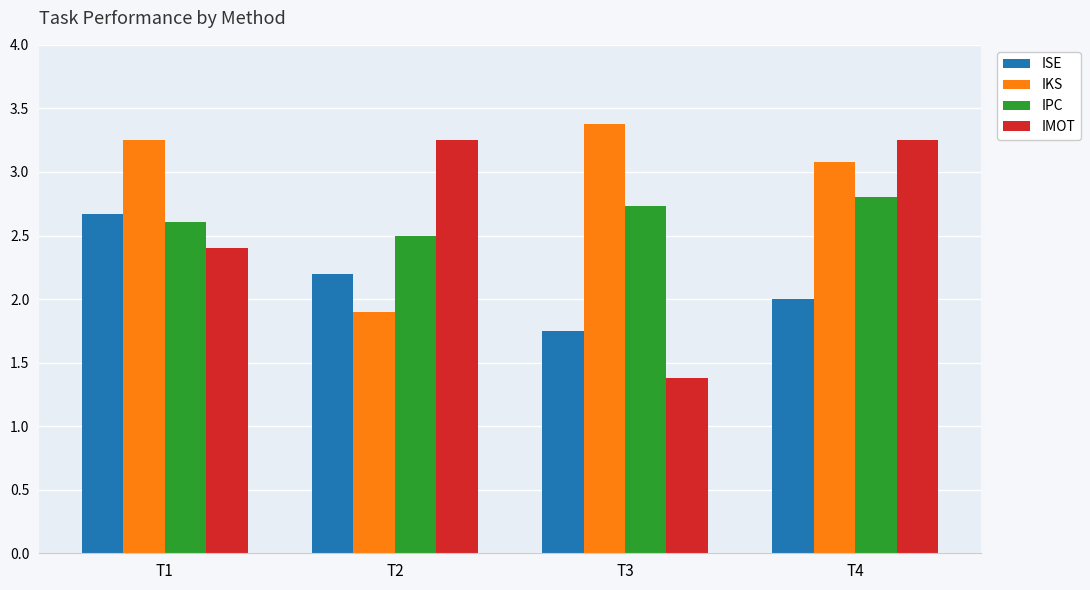

What is the minimum value shown in the chart?

1.4